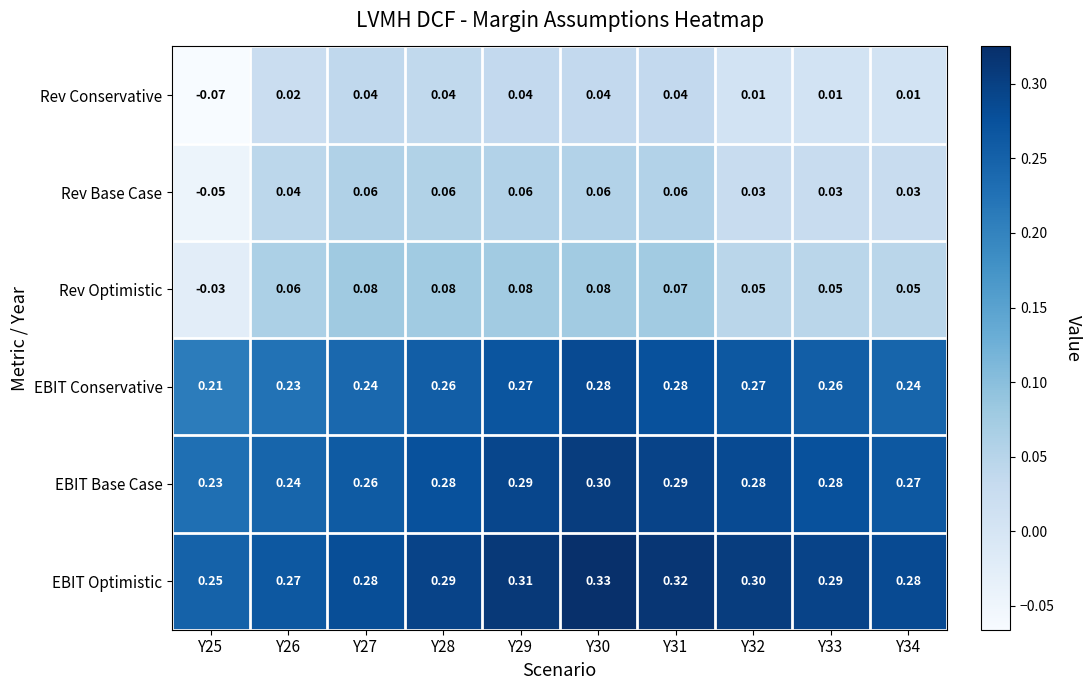

What is the greatest value displayed?

0.3